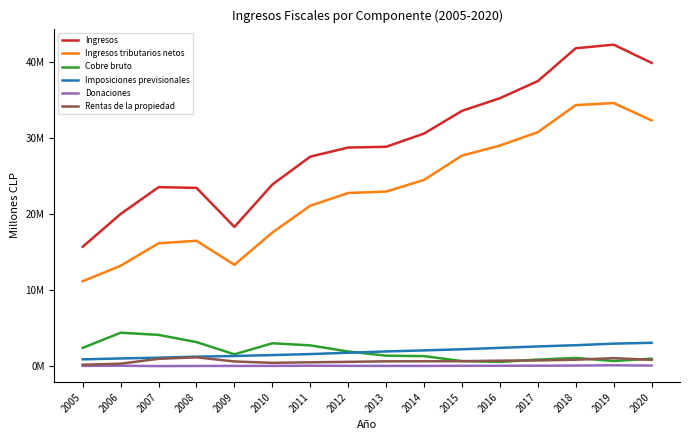

True or false: Ingresos tributarios netos and Cobre bruto intersect in this chart.

False